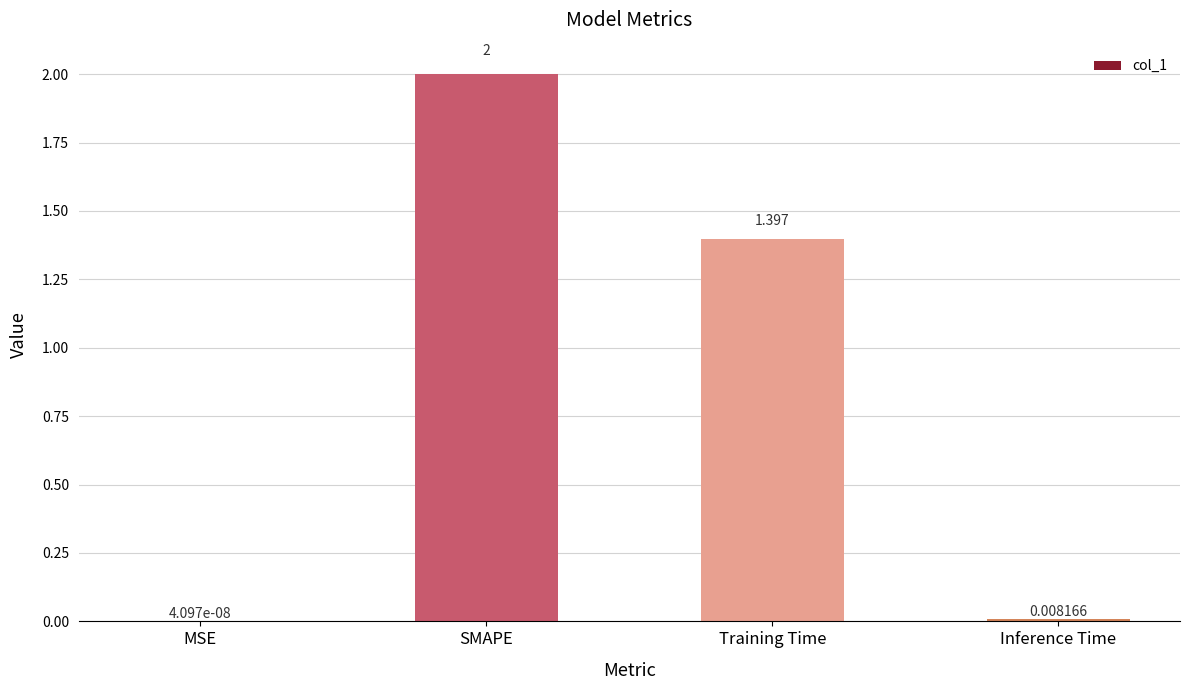

Where does the data first go above 1?

SMAPE